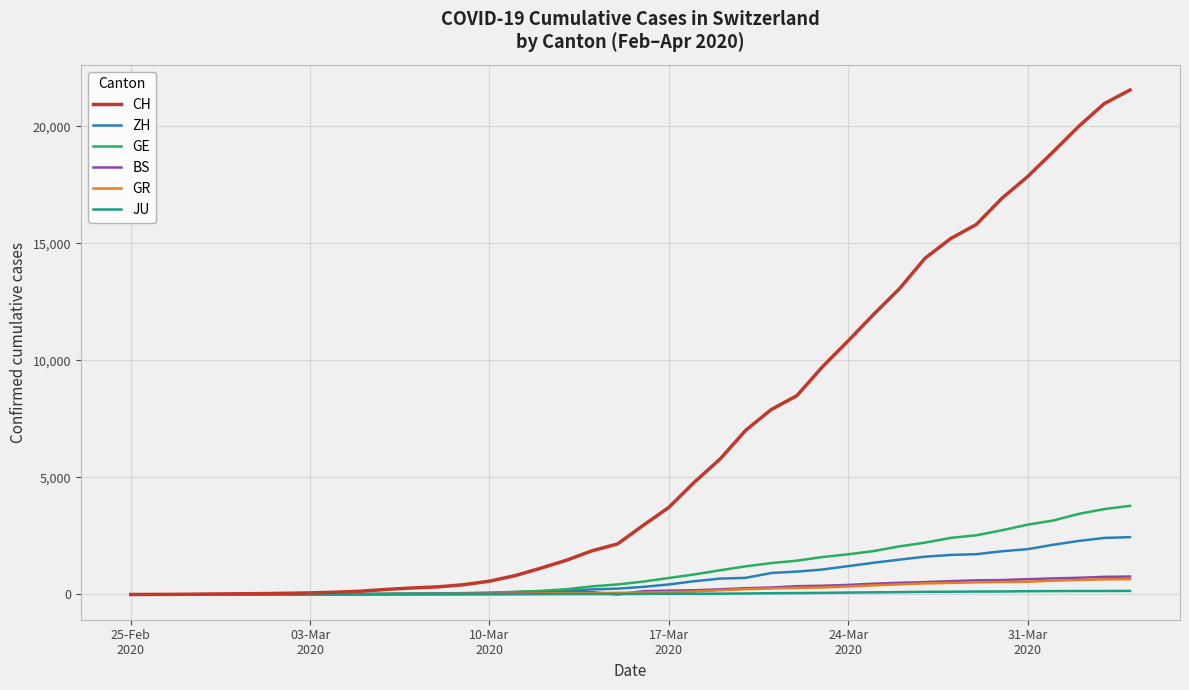

Which series has the widest spread of values?

CH